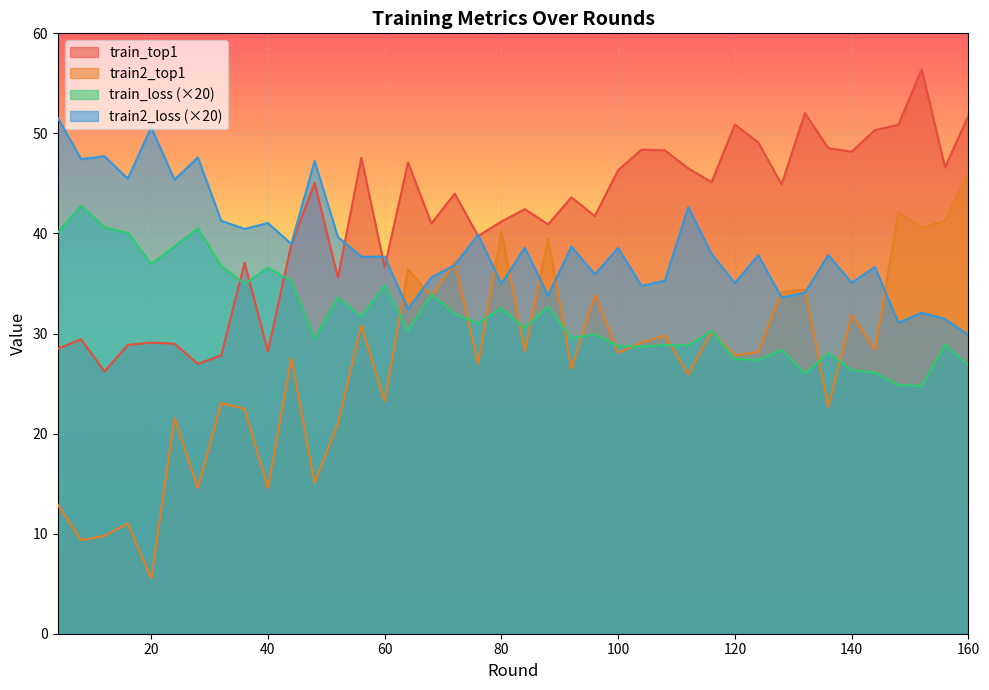

Which category has the highest value across all series?

152